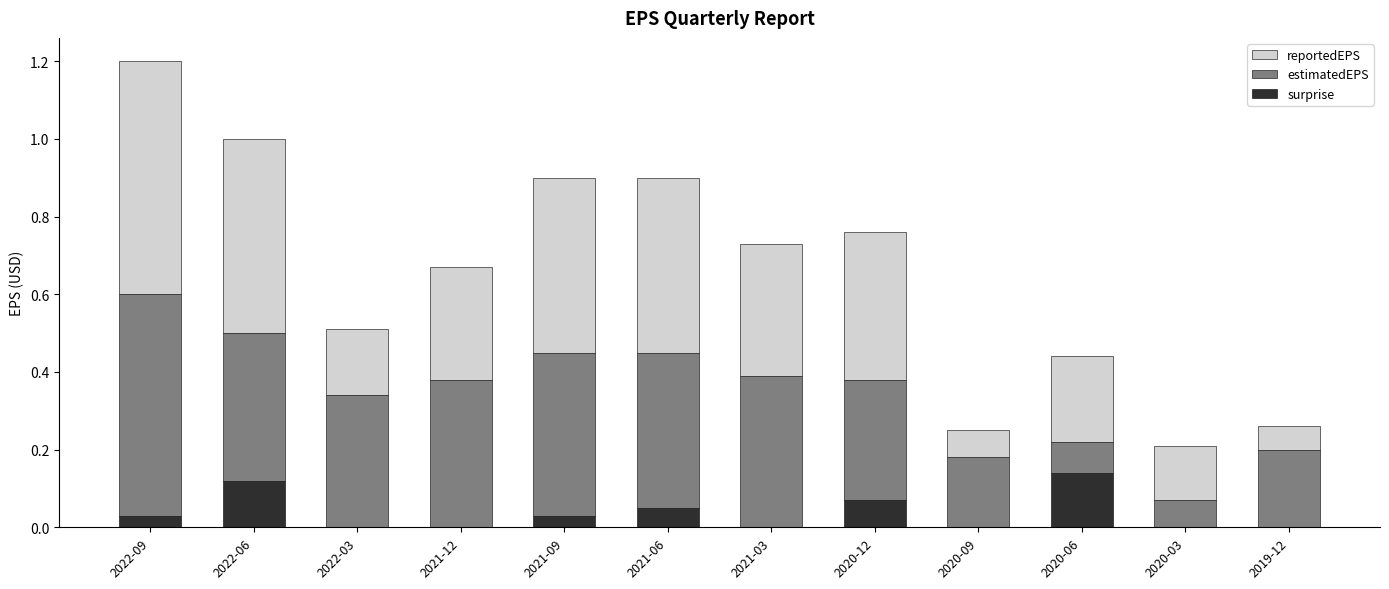

At which category is the sum across all series the highest?

2022-09